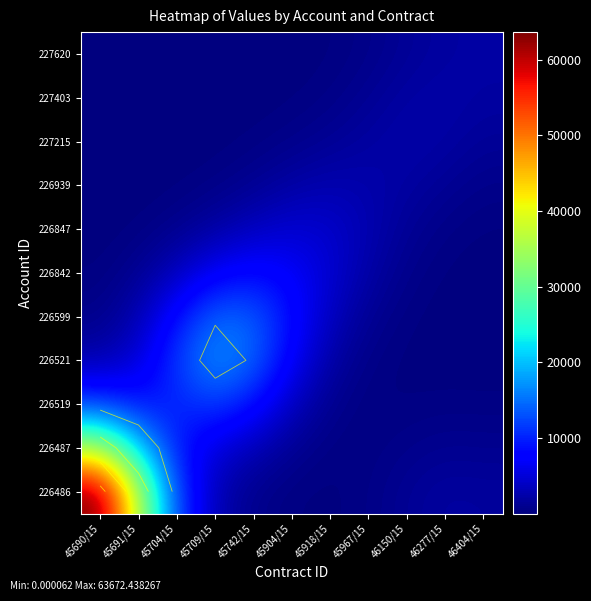

Is it true that 227403 equals 1.9 at 45704/15?

False